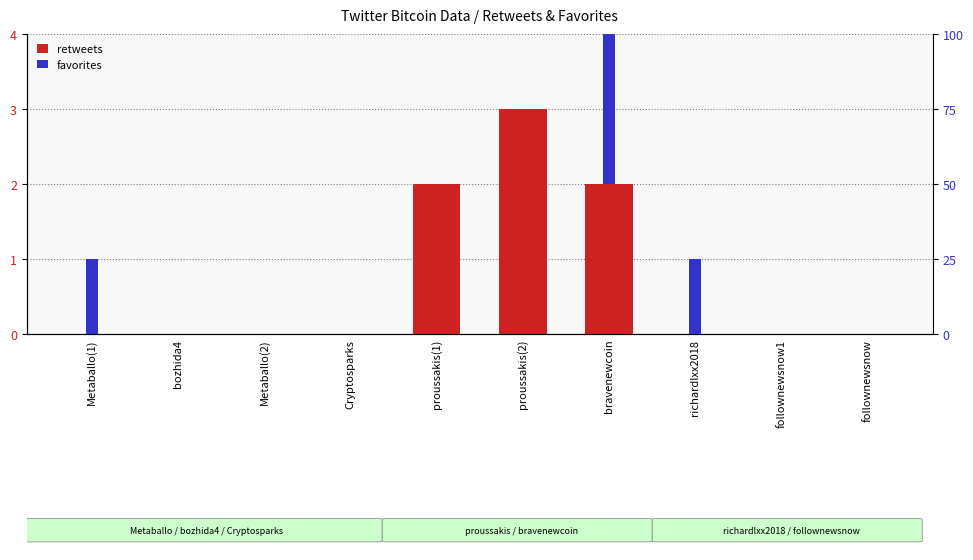

Between proussakis(1) and Metaballo(1), which is larger?

proussakis(1)